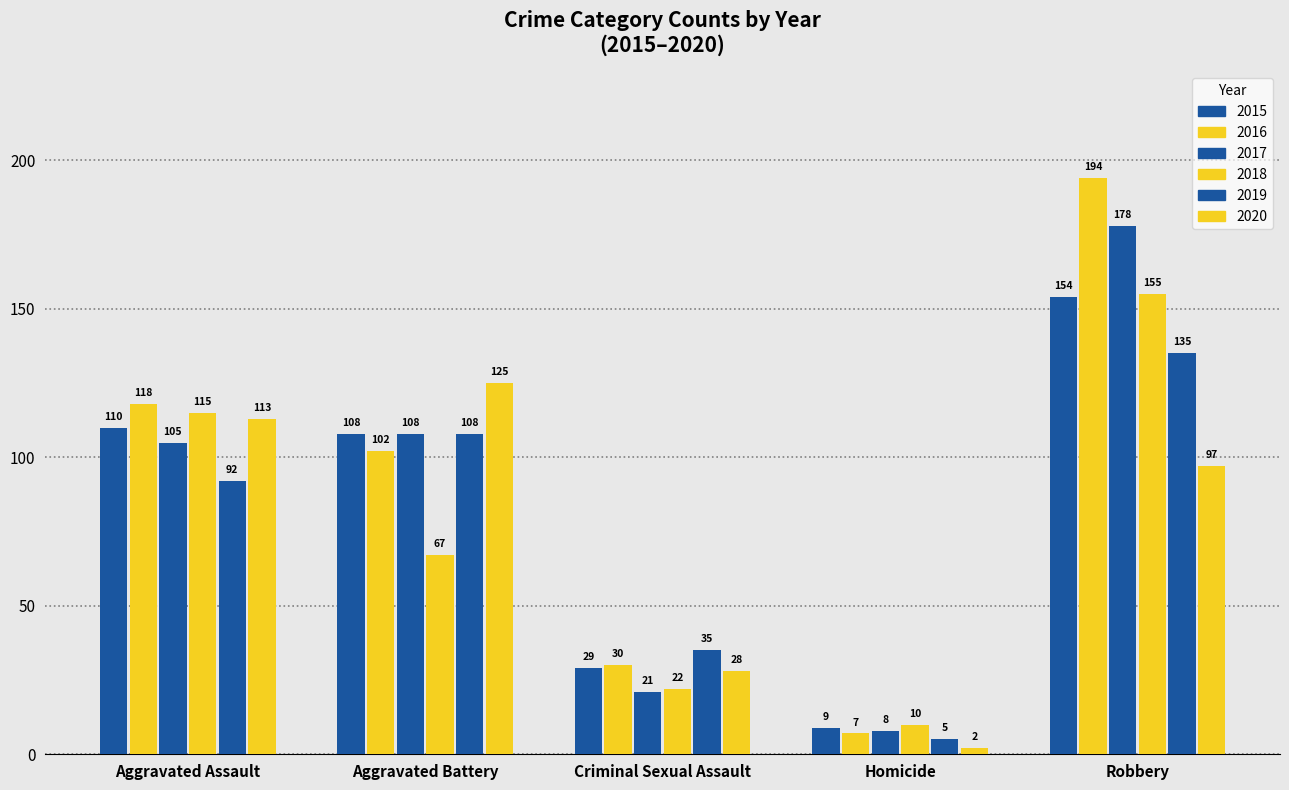

What is the average value of the 2019 series?

75